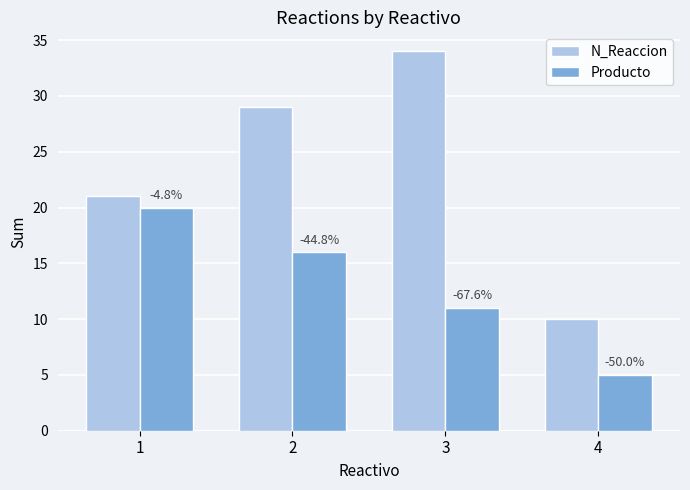

How many bars are there in total?

8